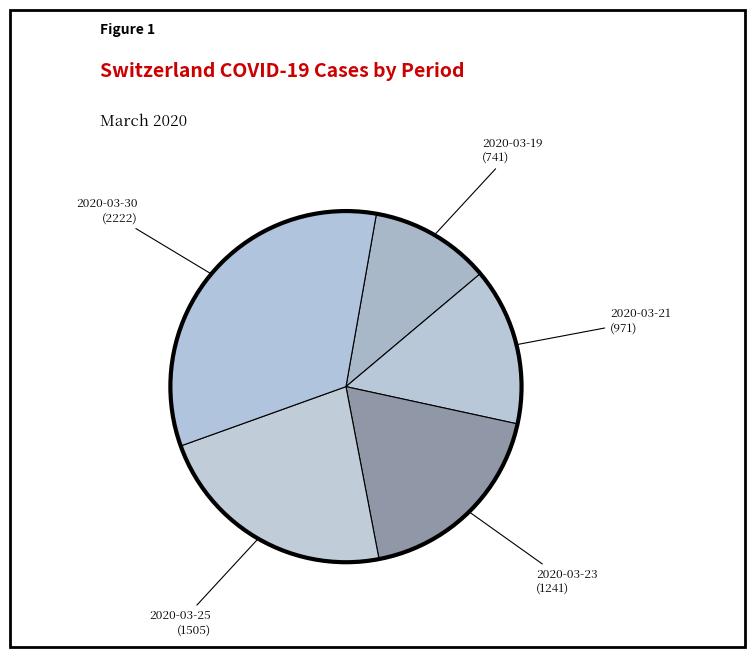

Is it true that 2020-03-23 (1241) is 19% of the pie?

True